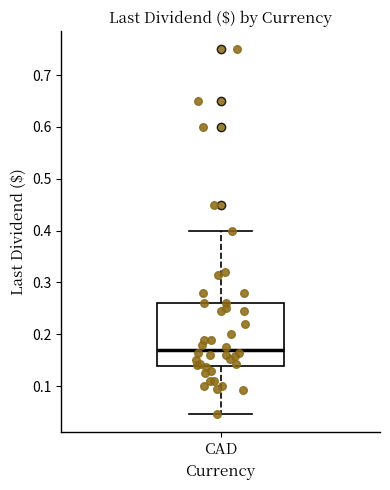

Read this box plot against the y-axis: the position of the median line, the range covered by the box, and the ends of both whiskers. The values are not printed on the chart, so give them approximately, as read against the axis.

median 0.17, box 0.14 to 0.26, whiskers 0.05 to 0.40